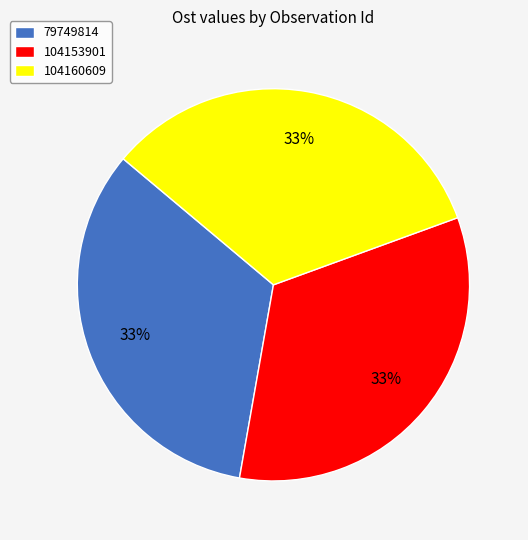

How many segments does this pie chart have?

3